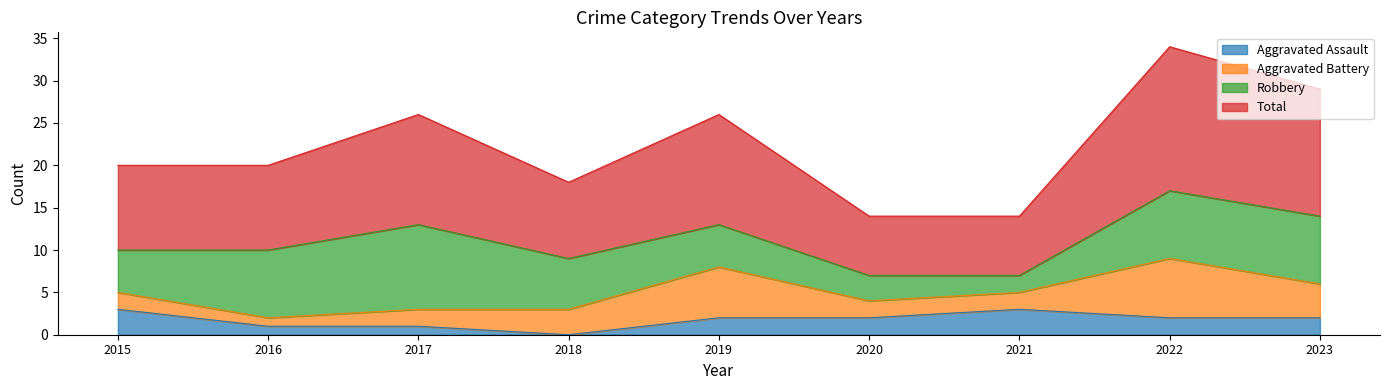

How many lines are shown in the chart?

4